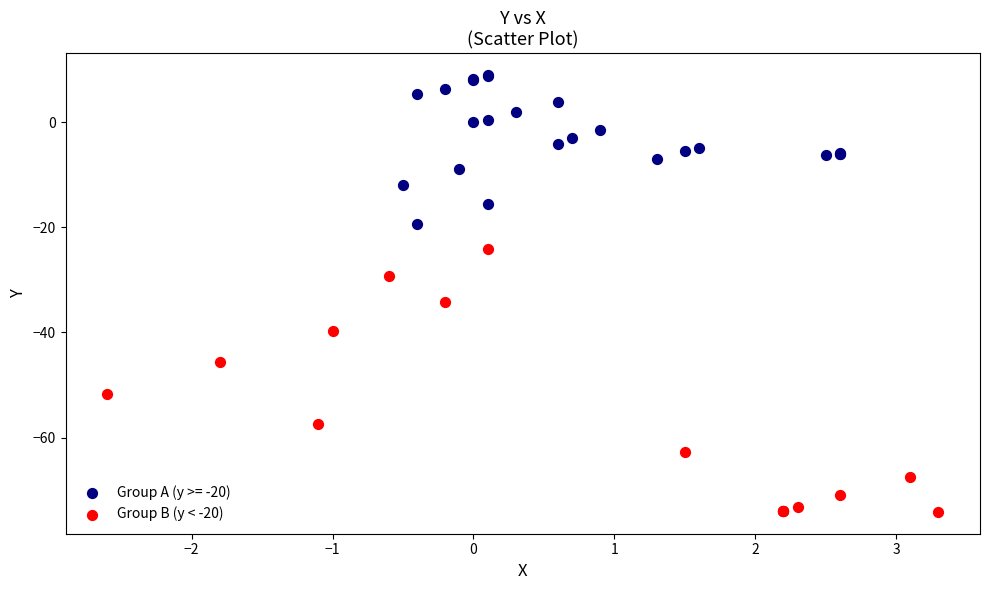

Which series has the widest spread of Y values?

Group B (y < -20)